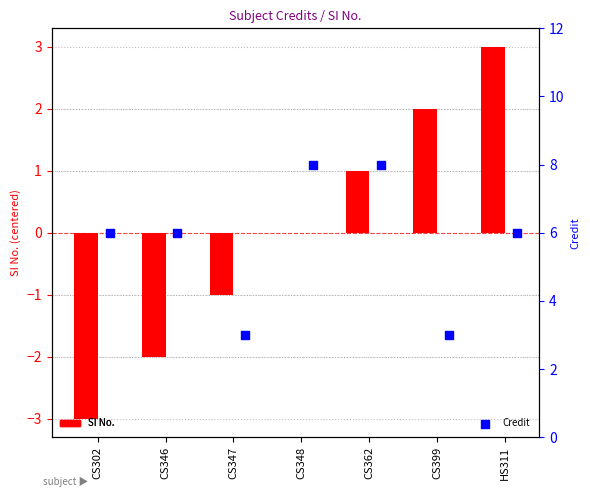

True or false: SI No. has a value of -1 at CS346.

False